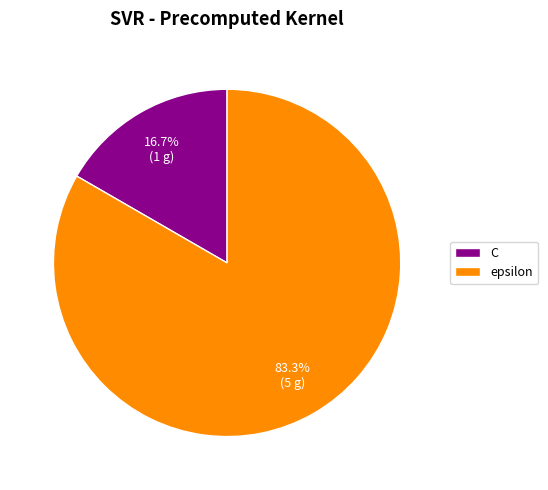

To the nearest percent, what is the difference between the epsilon and C slice percentages?

67%